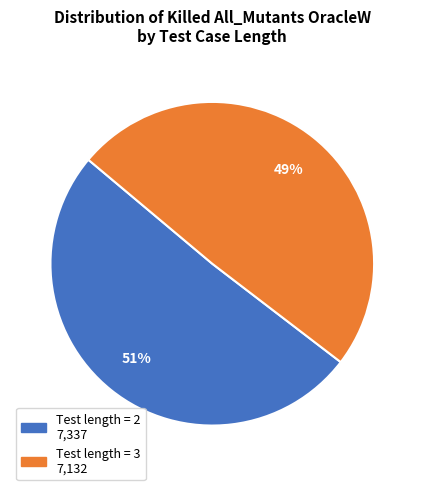

Does any single category account for the majority?

Yes